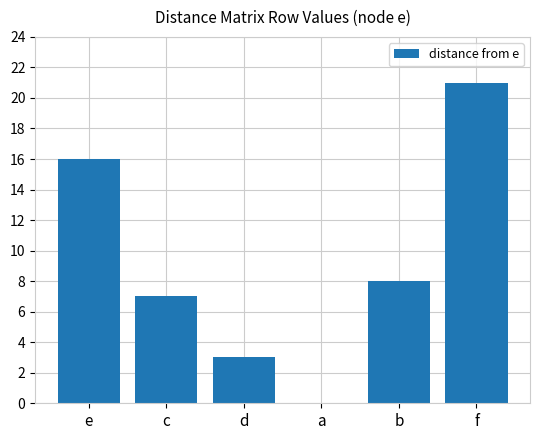

The value at b is 8. True or false?

True